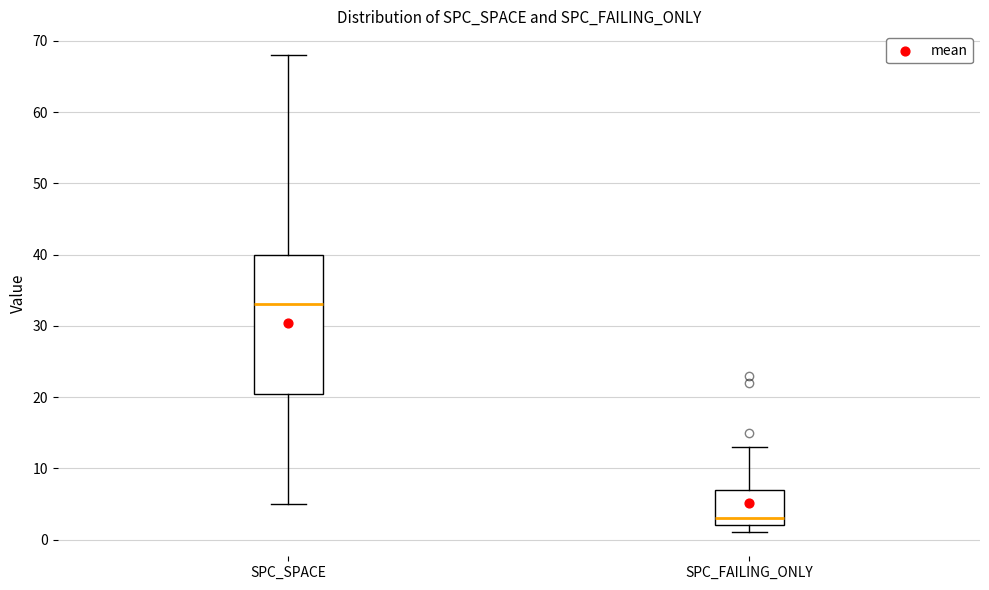

Which box is the tallest, from its lower edge to its upper edge?

SPC_SPACE